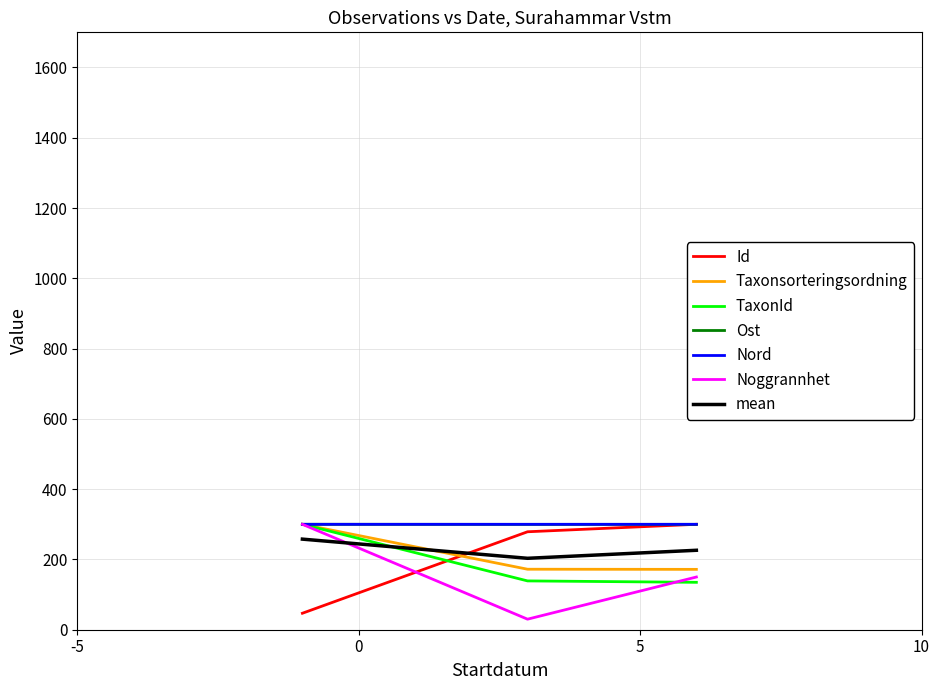

What is the greatest value displayed?

300.0